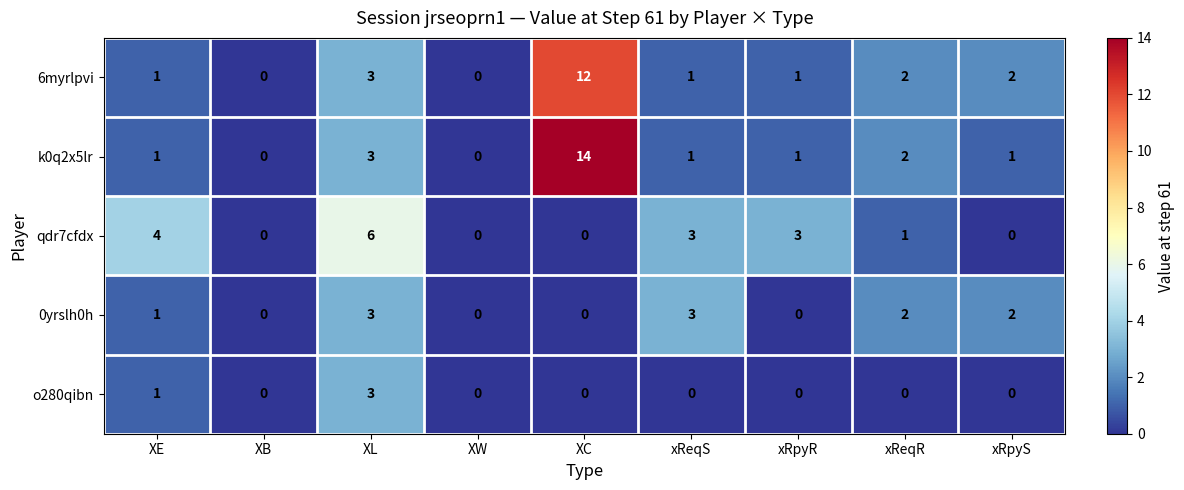

At which label is 6myrlpvi closest to 6?

XL